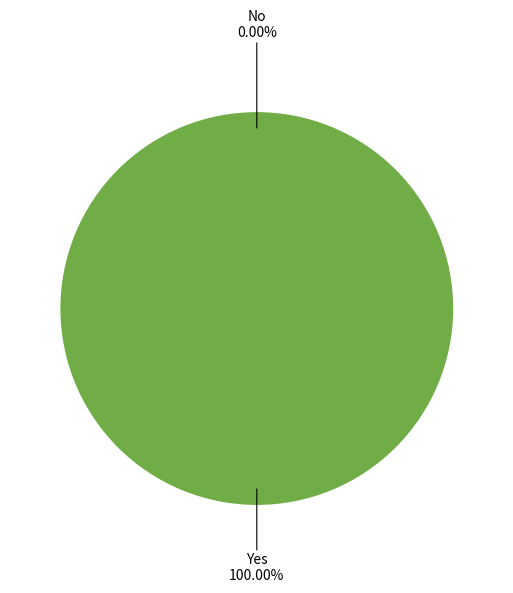

Count the number of slices in the pie.

2